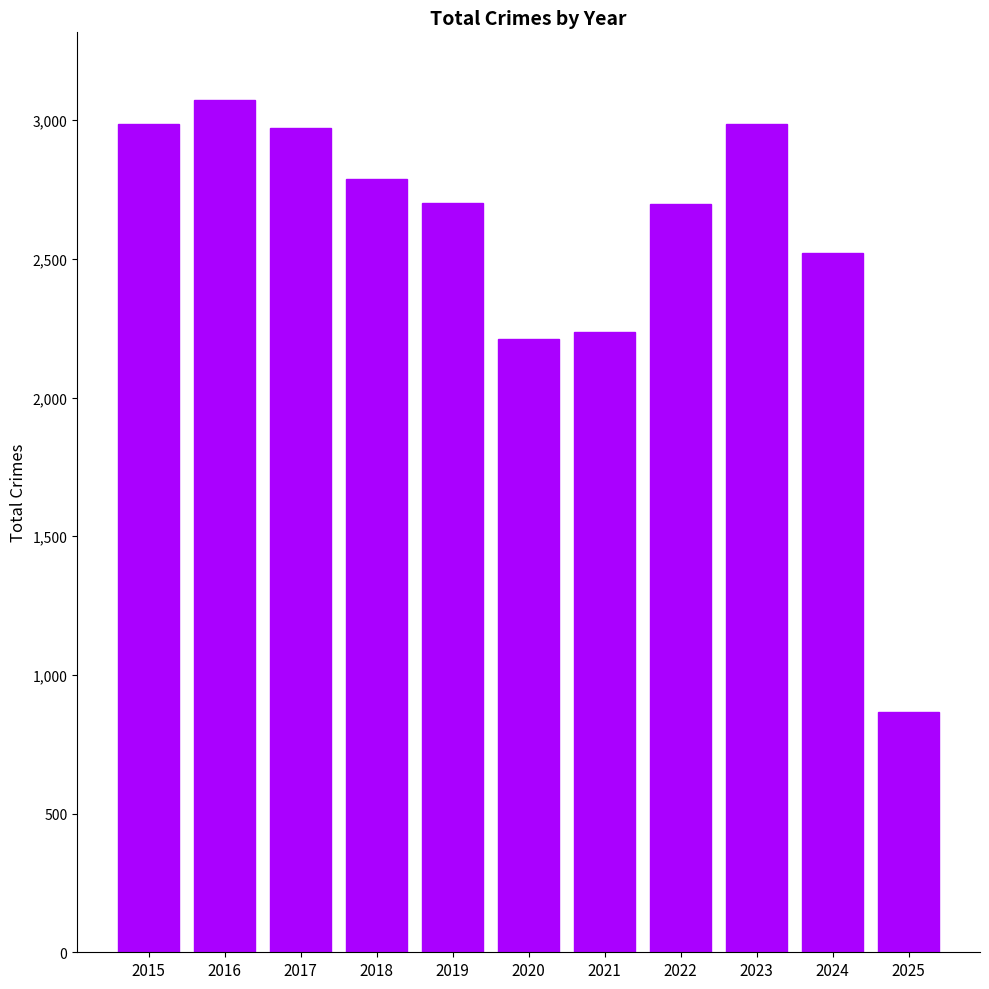

Count the number of categories in the chart.

11